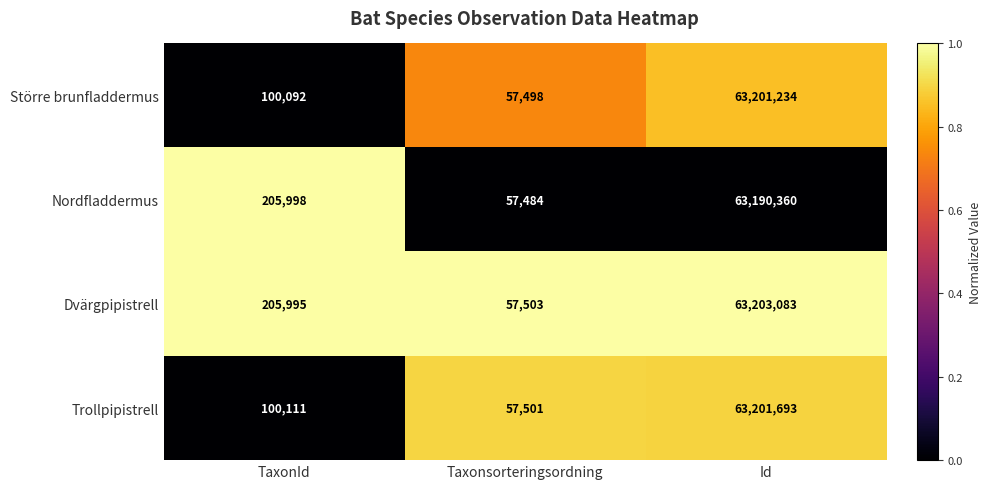

What is the total value across all series at Taxonsorteringsordning?

229986